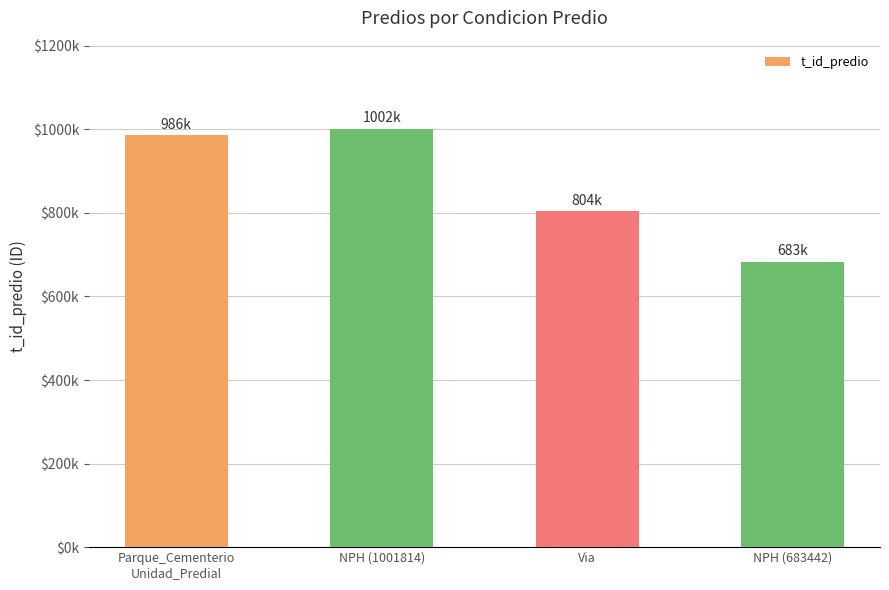

Reading left to right, list all the values displayed in this chart.

Parque_Cementerio
Unidad_Predial=986297	NPH (1001814)=1001814	Via=804323	NPH (683442)=683442